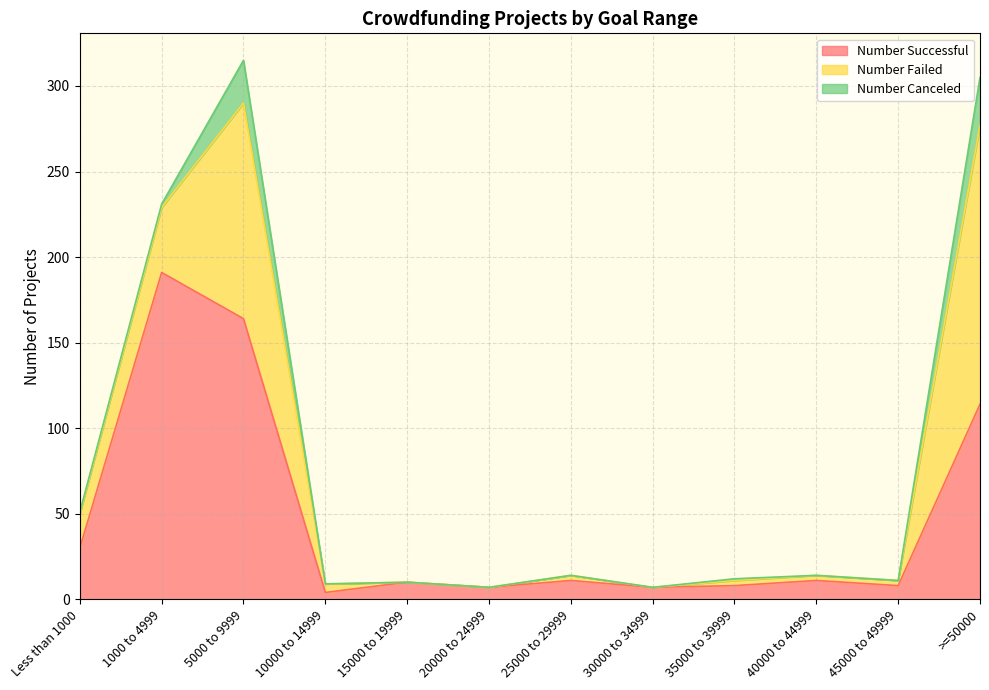

What is the label of the 10th point from the left?

40000 to 44999